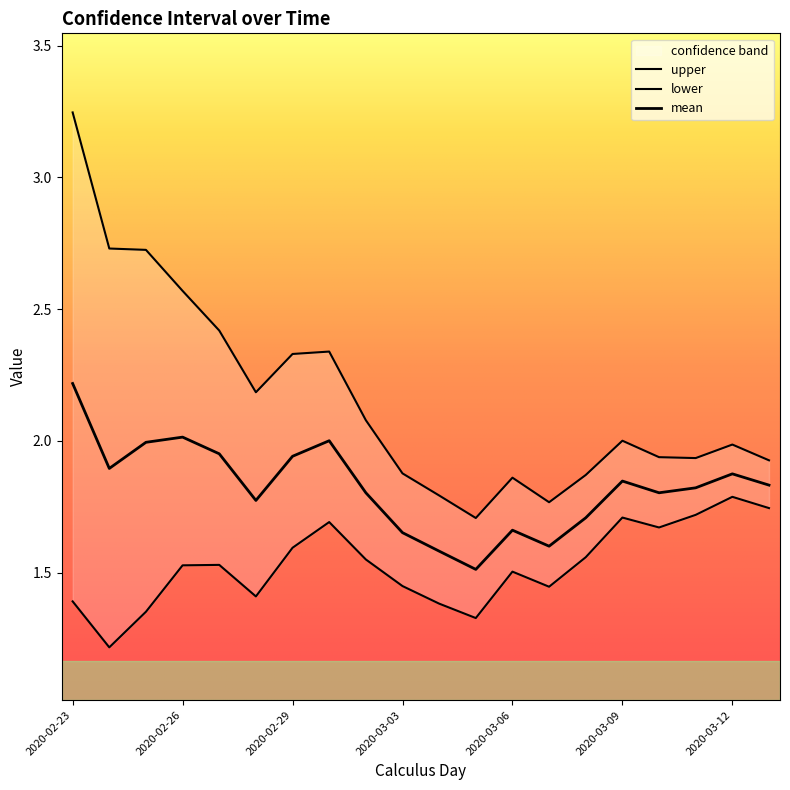

True or false: mean and upper cross at least once.

False